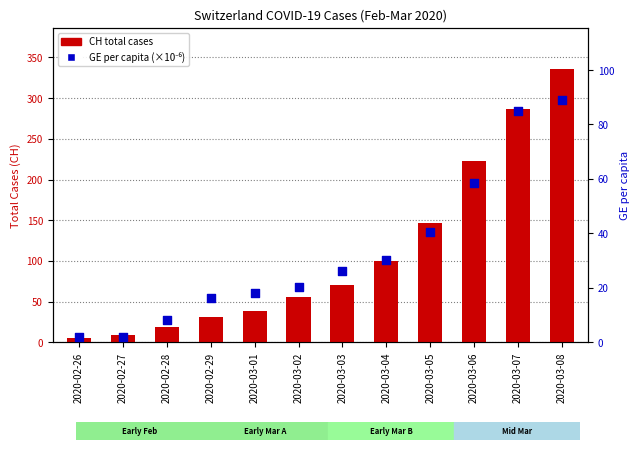

What are all the series names shown in the legend?

CH total cases, GE per capita (×10⁻⁶)